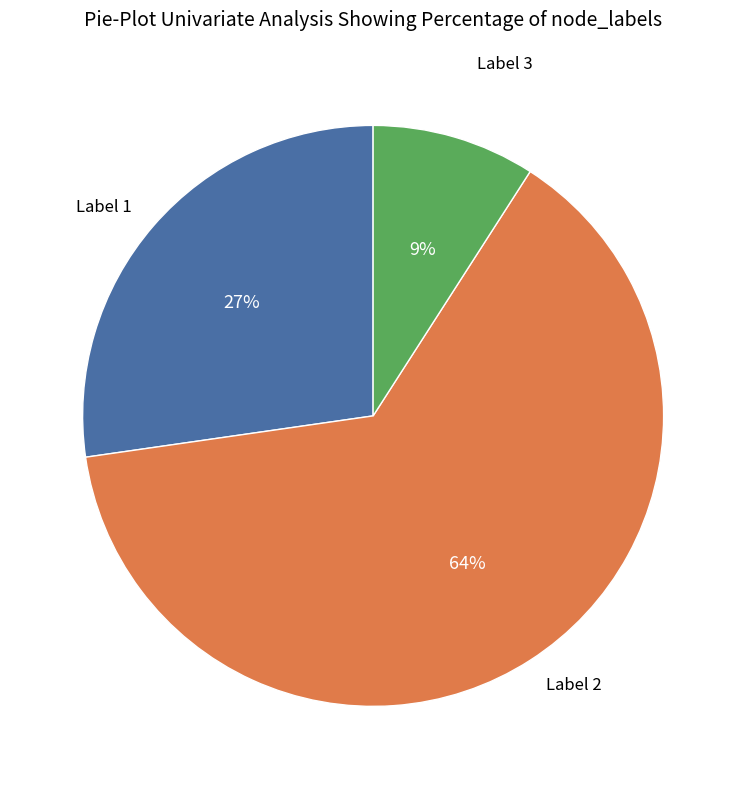

To the nearest percent, what is the average slice percentage?

33%